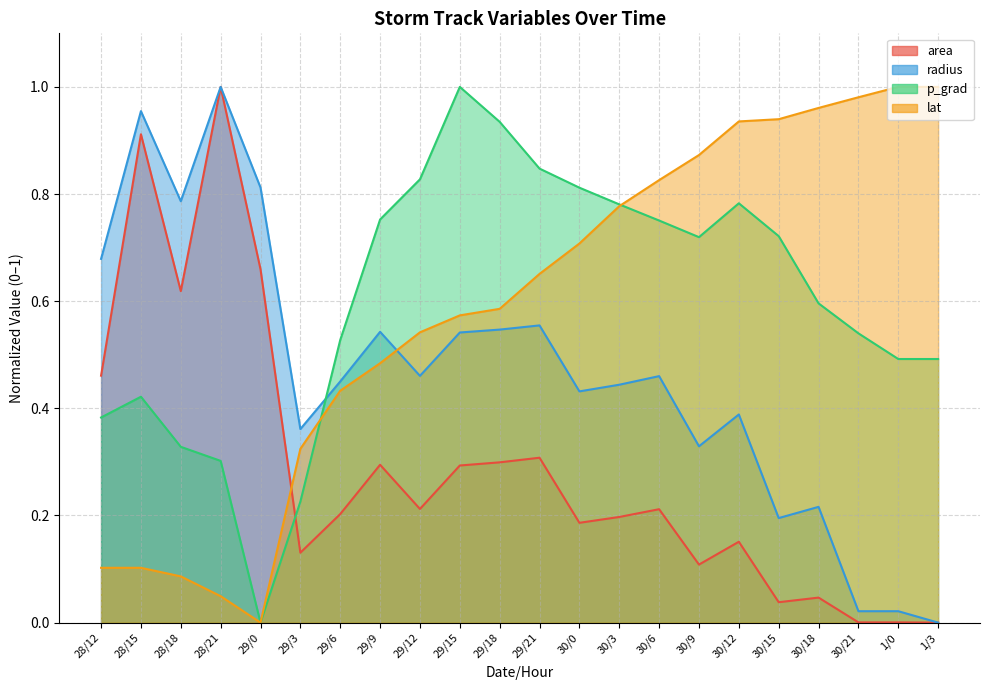

Which label corresponds to the smallest value in the chart?

1/3